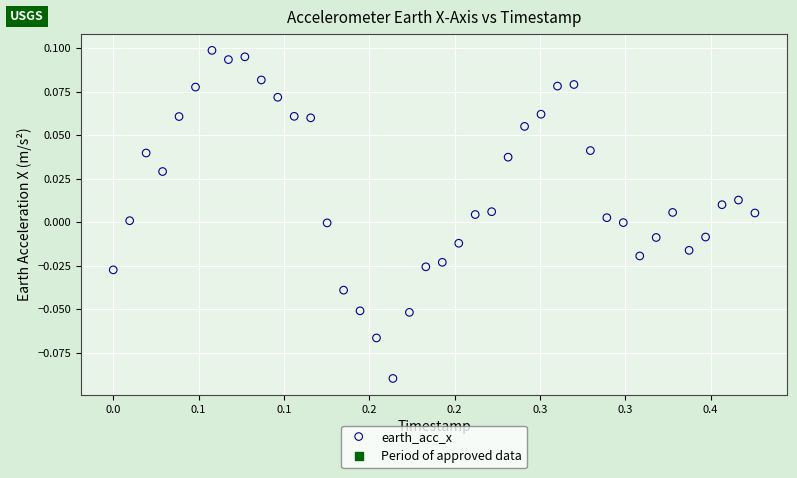

What is the range of X values (max minus min)?

0.4